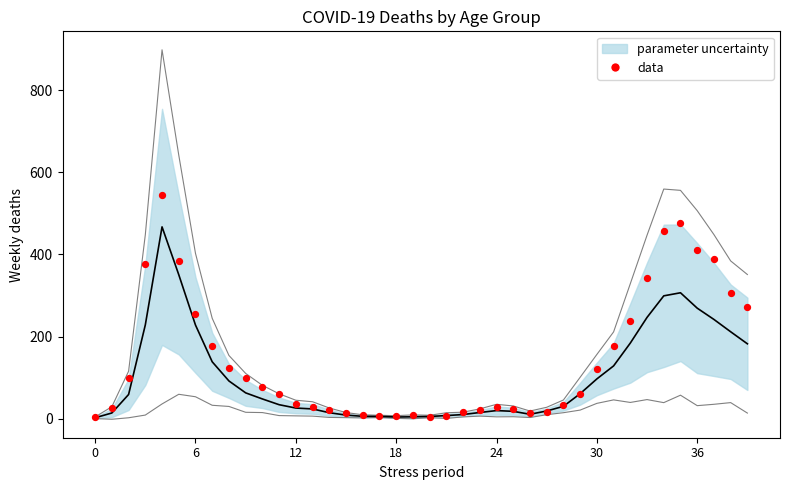

What is the range of Y values (max minus min)?

541